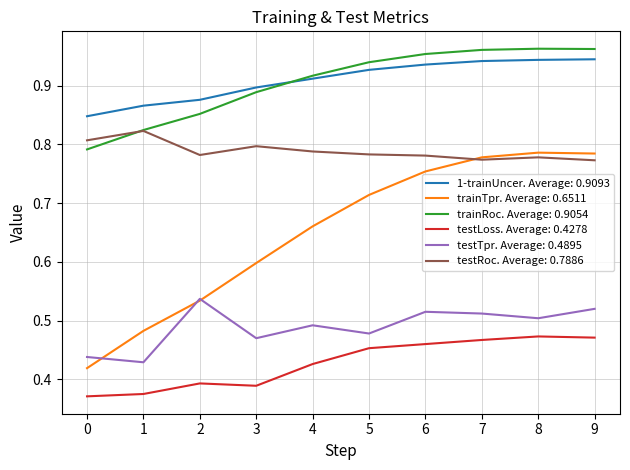

Is the value of testTpr. Average: 0.4895 at 1 greater than the value of 1-trainUncer. Average: 0.9093 at 8?

No